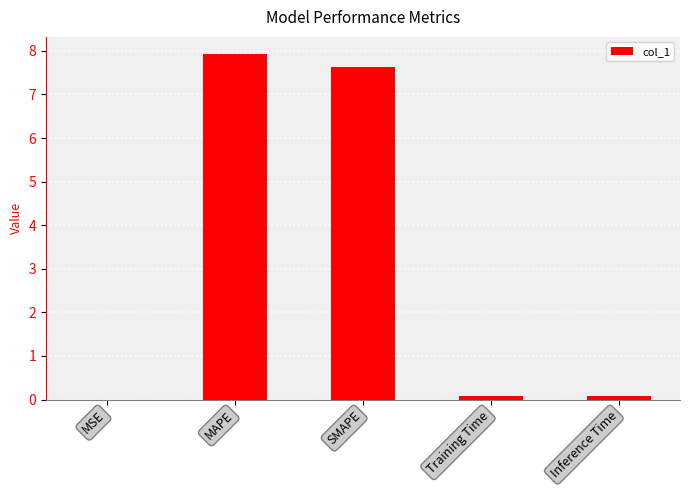

What is the sum of all values?

15.7